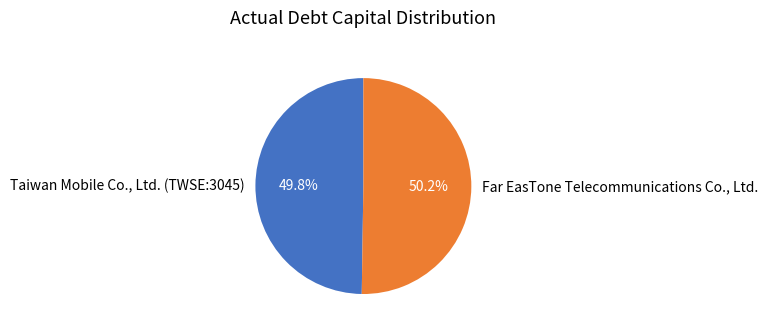

What percentage do Taiwan Mobile Co., Ltd. (TWSE:3045) and Far EasTone Telecommunications Co., Ltd. together represent?

100.0%